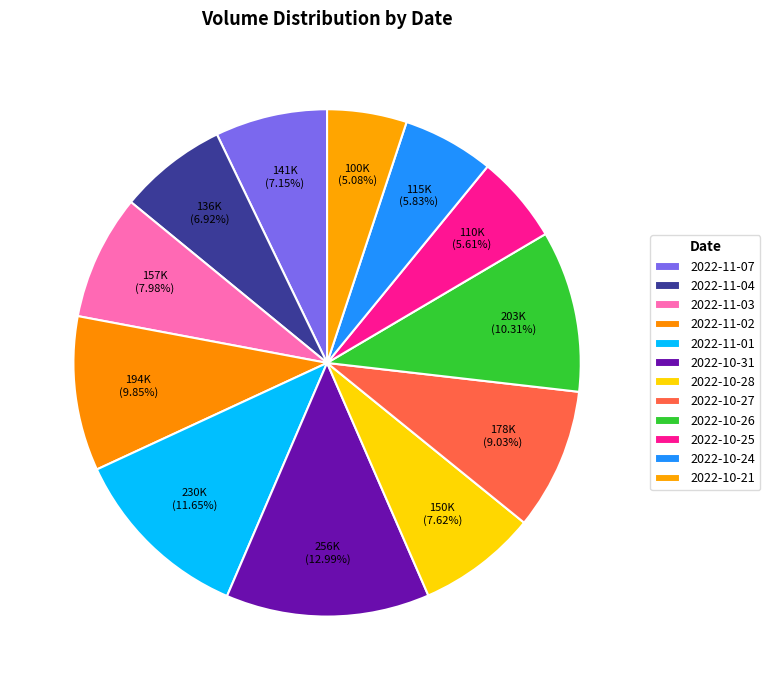

Does any single category account for the majority?

No